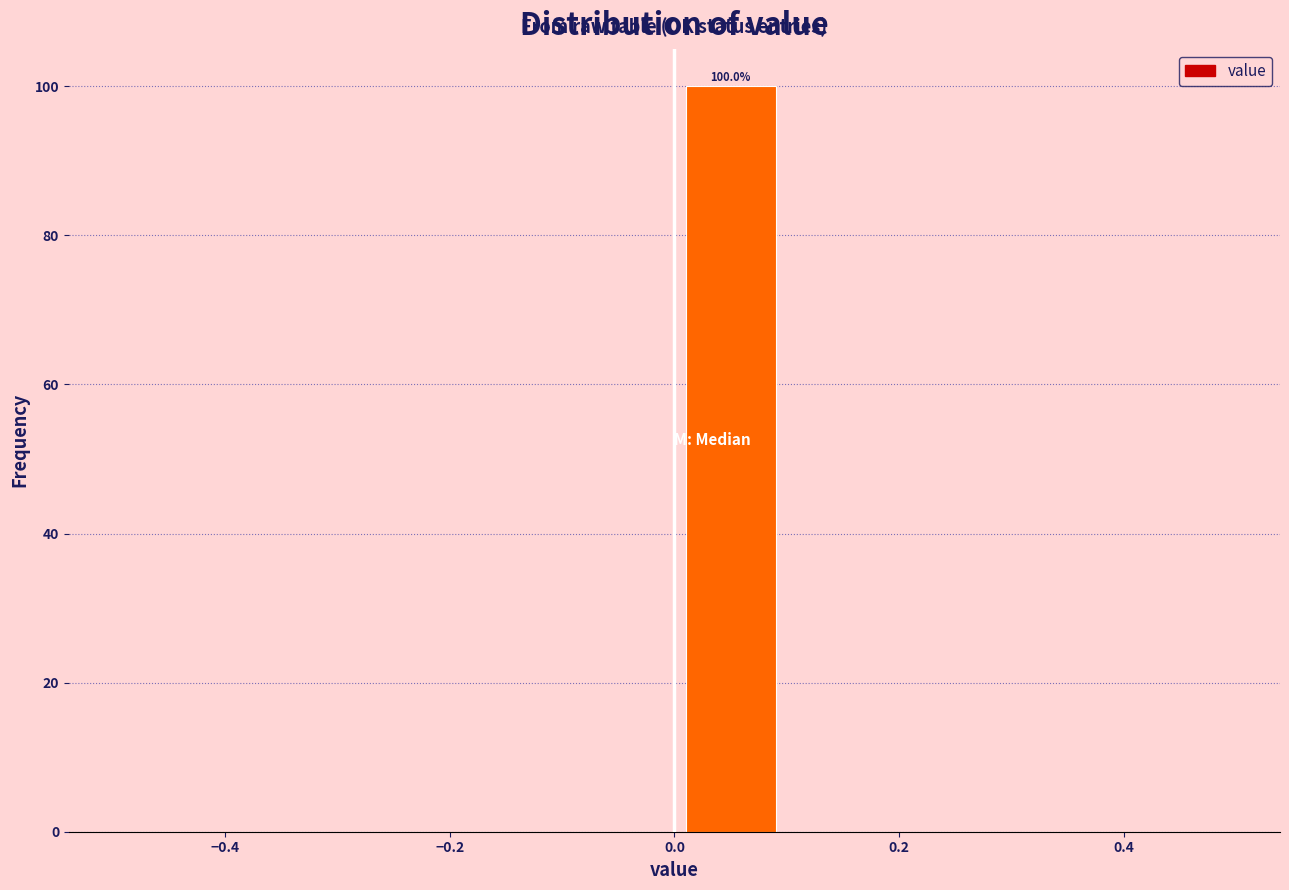

Over which range of the x-axis is the bar tallest?

0.0 to 0.1